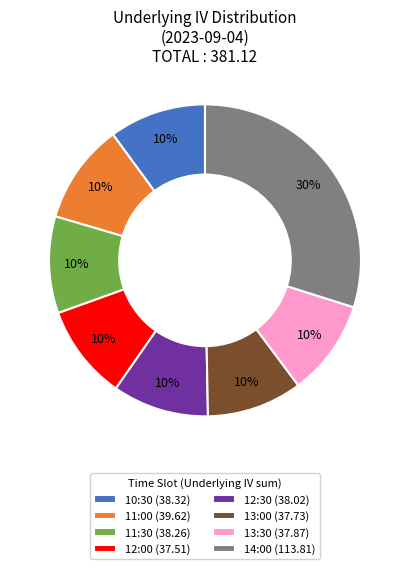

Does 11:30 (38.26) account for over 50% of the chart?

No